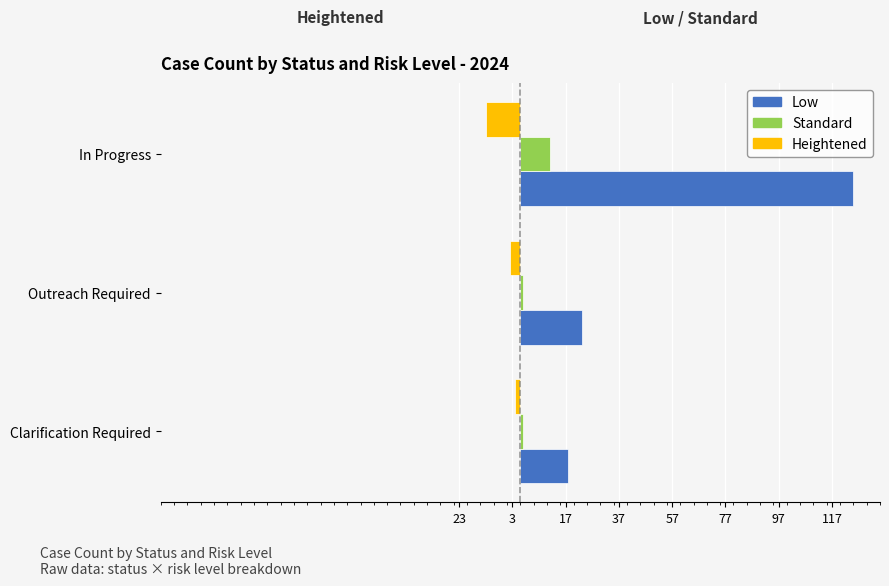

What is the lowest value of the Standard series?

1